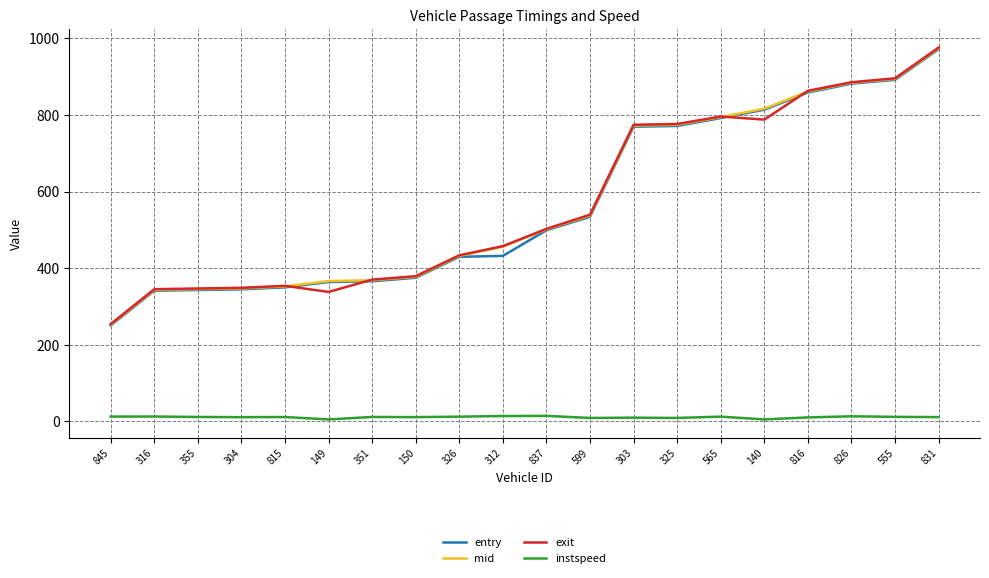

What are all the series names shown in the legend?

entry, mid, exit, instspeed